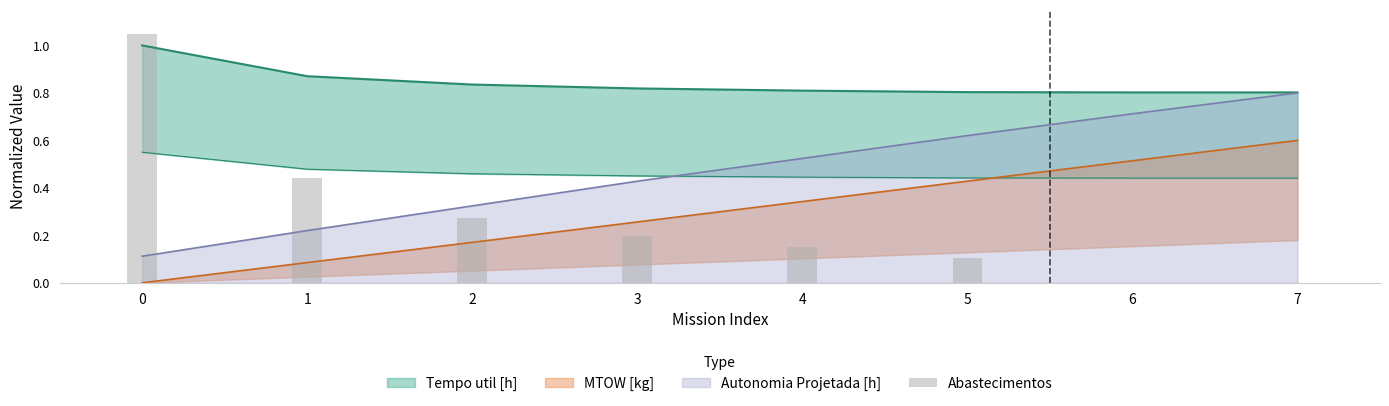

What is the highest value of the Autonomia Projetada [h] series?

0.8